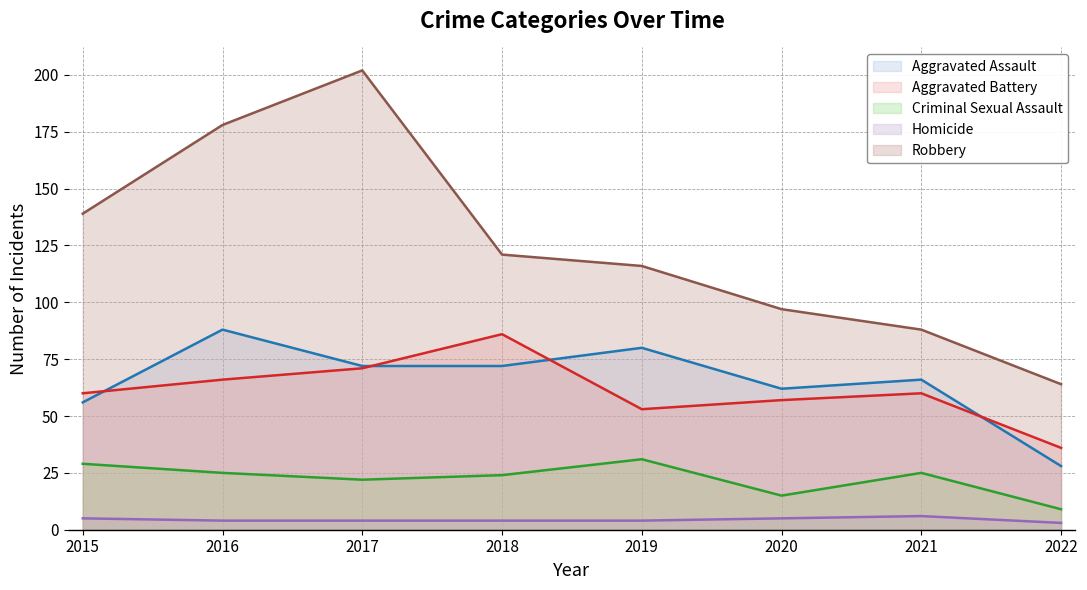

What is the value of the Criminal Sexual Assault point at the 1st from the left?

29